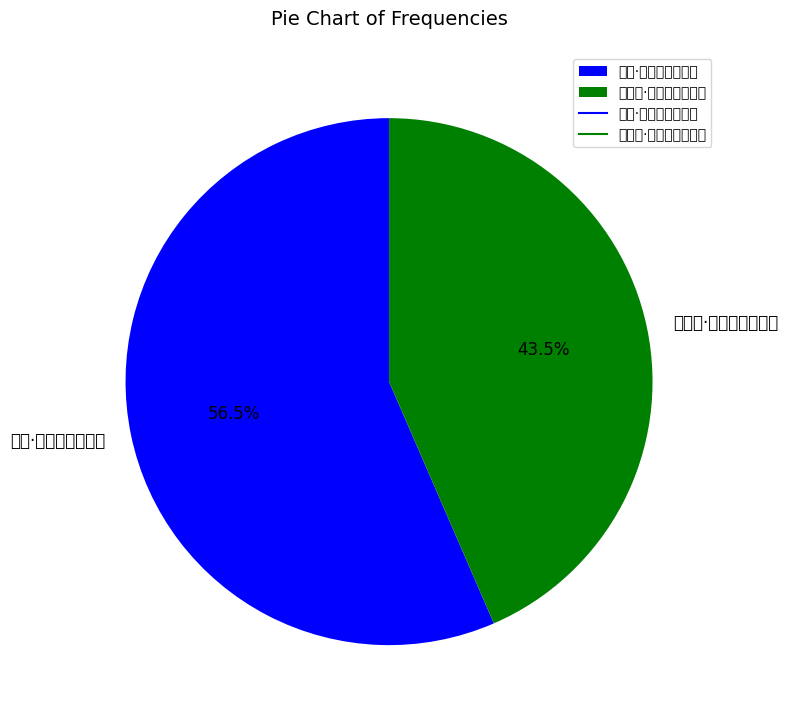

Approximately how many times larger is the value at 人月圆·朝朝对影闻声地 compared to 闻笛·天籁无声地籁沈?

0.8